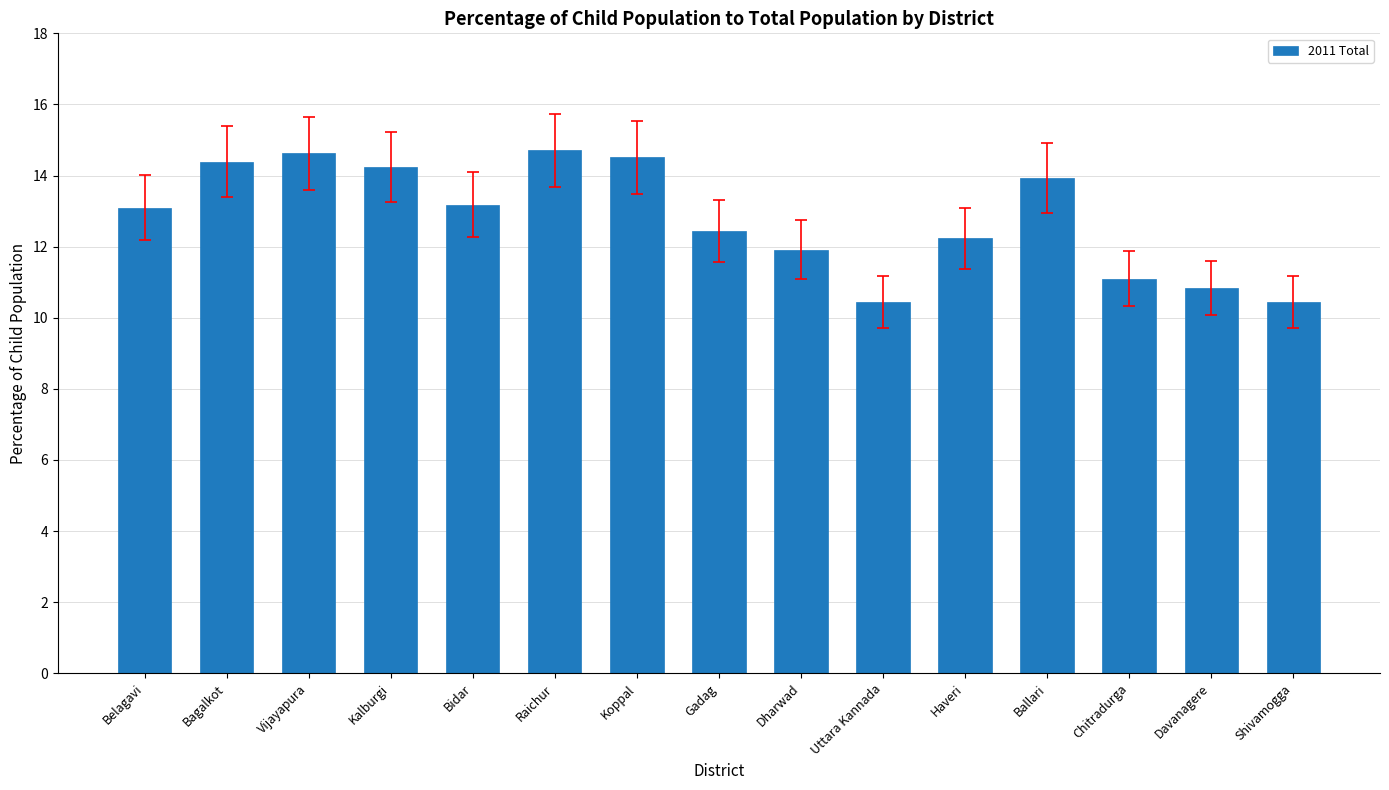

What is the difference between the second highest and minimum values?

4.2